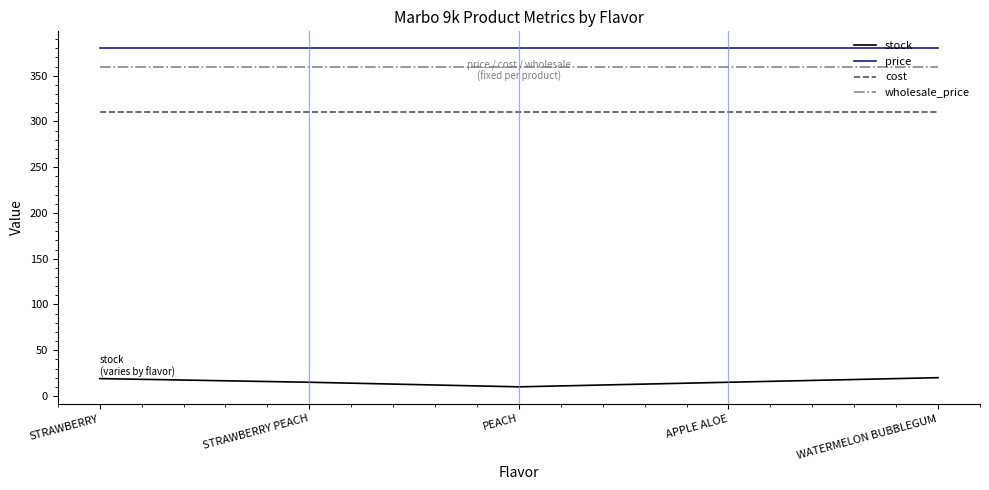

What position from the left is APPLE ALOE?

4